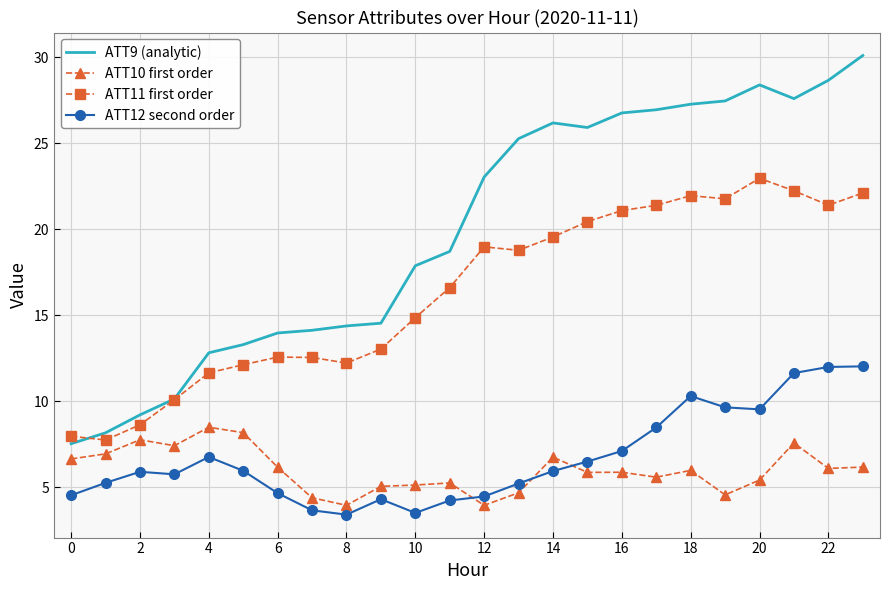

How many values in the ATT11 first order series exceed 18?

12